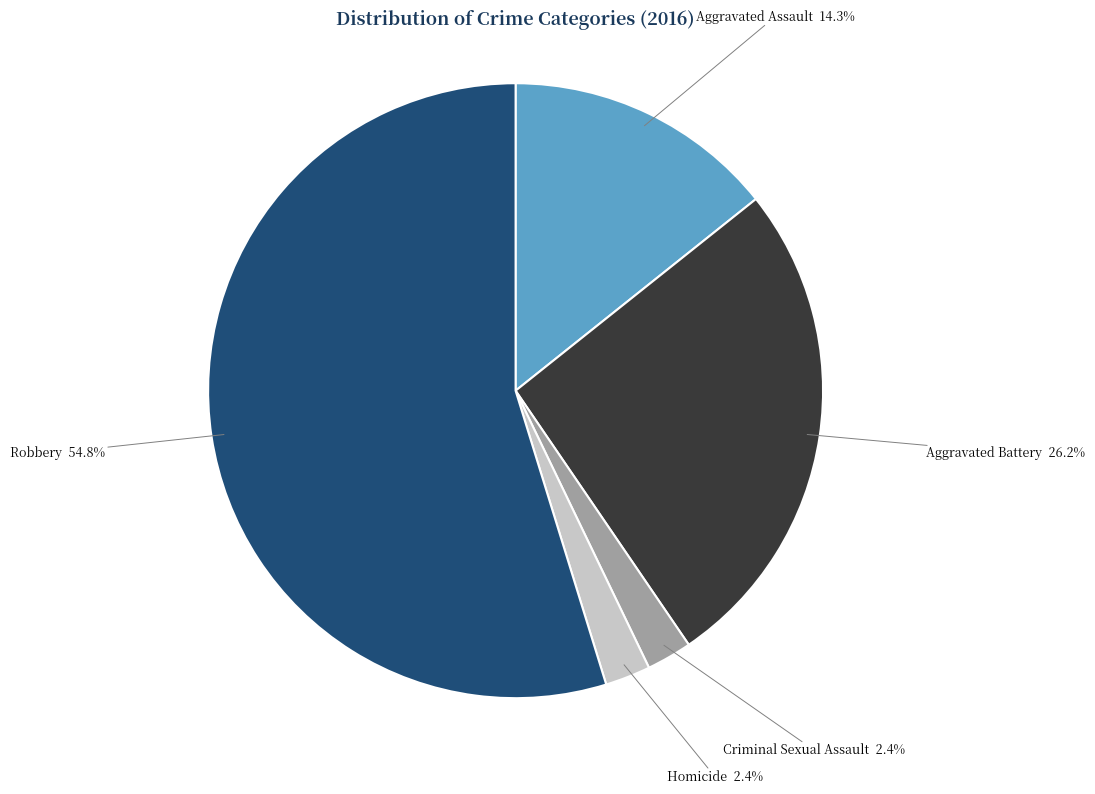

Does any single category account for the majority?

Yes